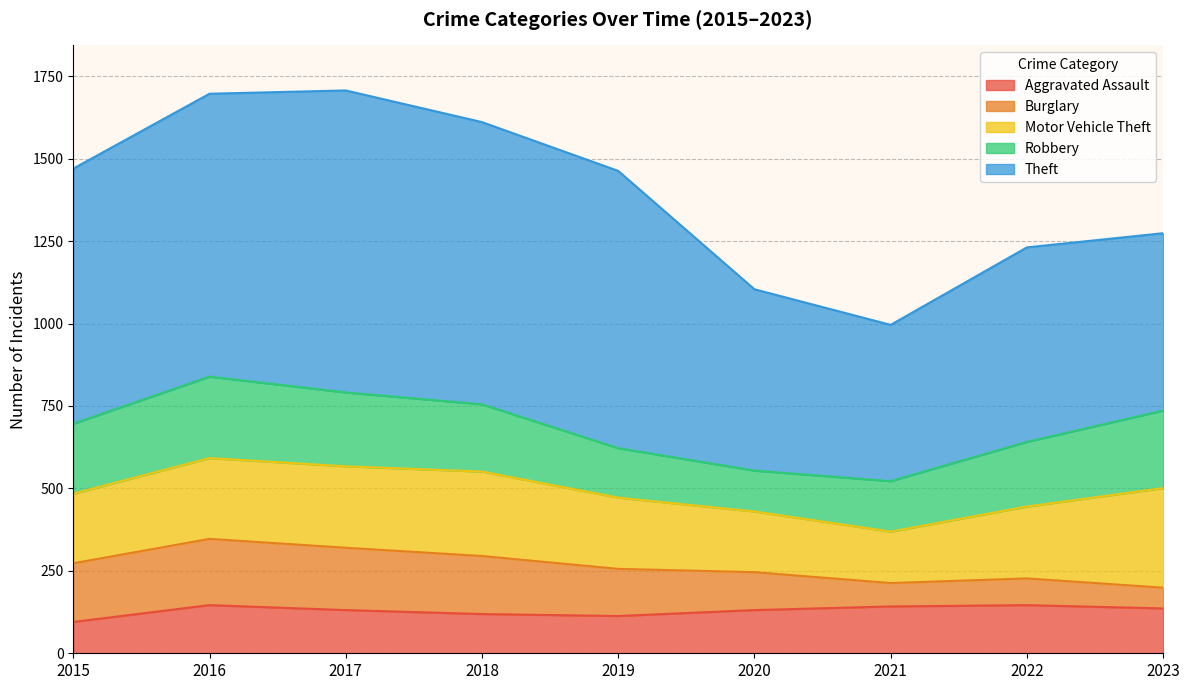

What is the total value across all series at 2019?

1463